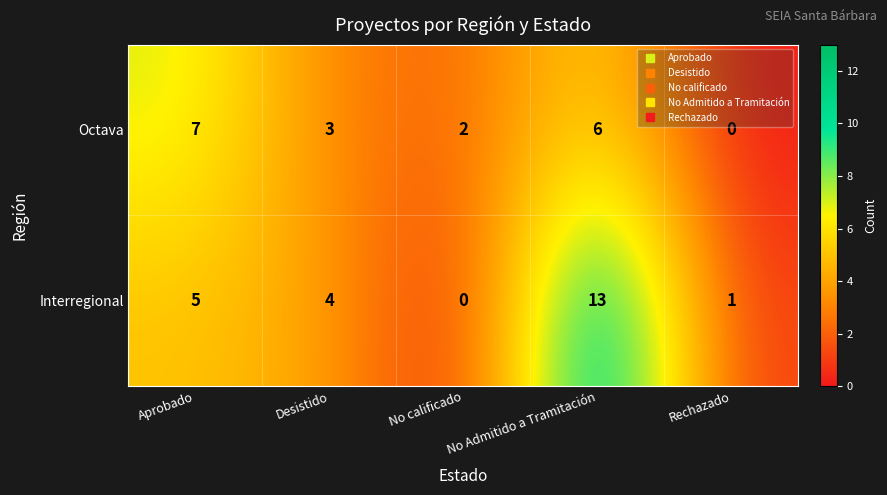

At how many categories does at least one series exceed 0?

5